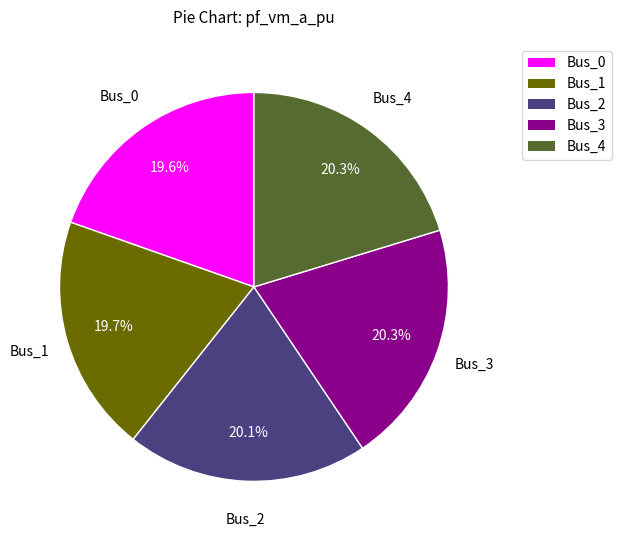

Combined, do Bus_4 and Bus_0 account for over 50%?

No